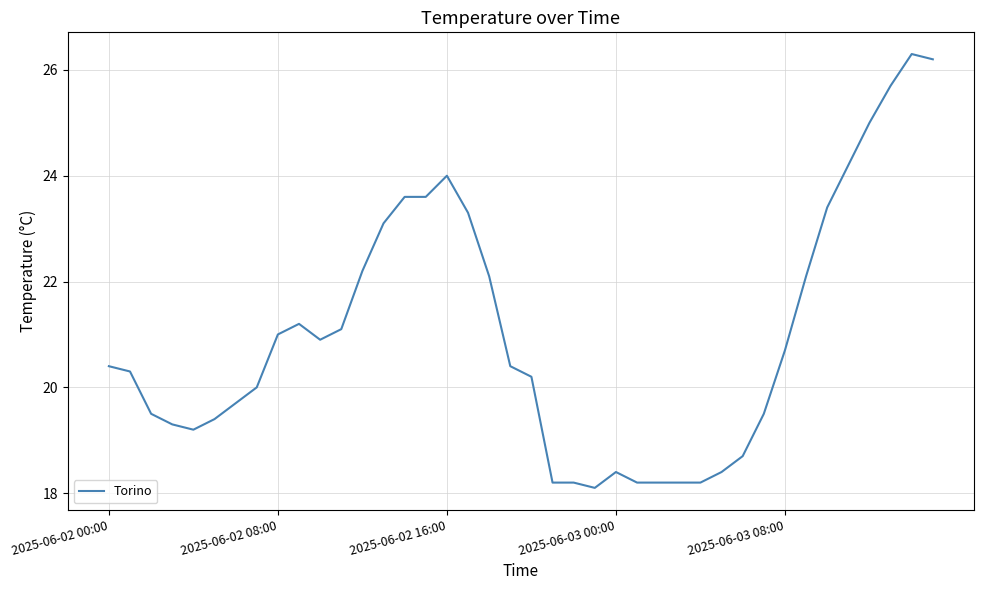

What is the maximum value shown in the chart?

26.3